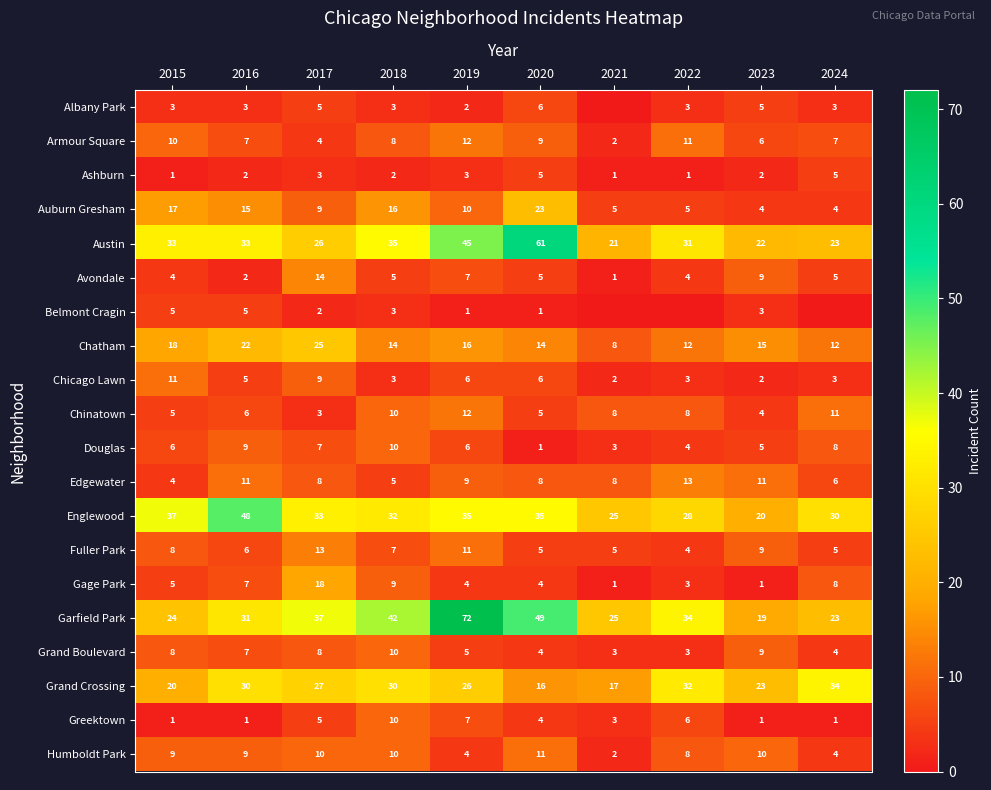

Between 2015 and 2021, which is larger?

2015